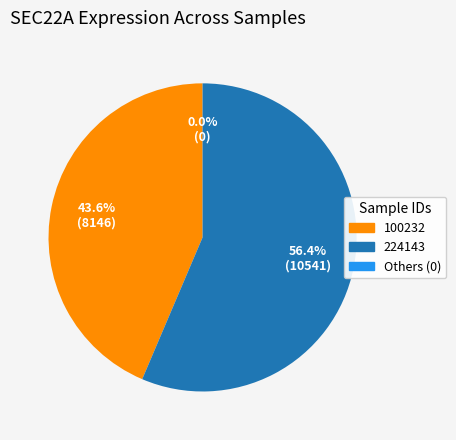

True or false: 179016 accounts for 12% of the total.

False